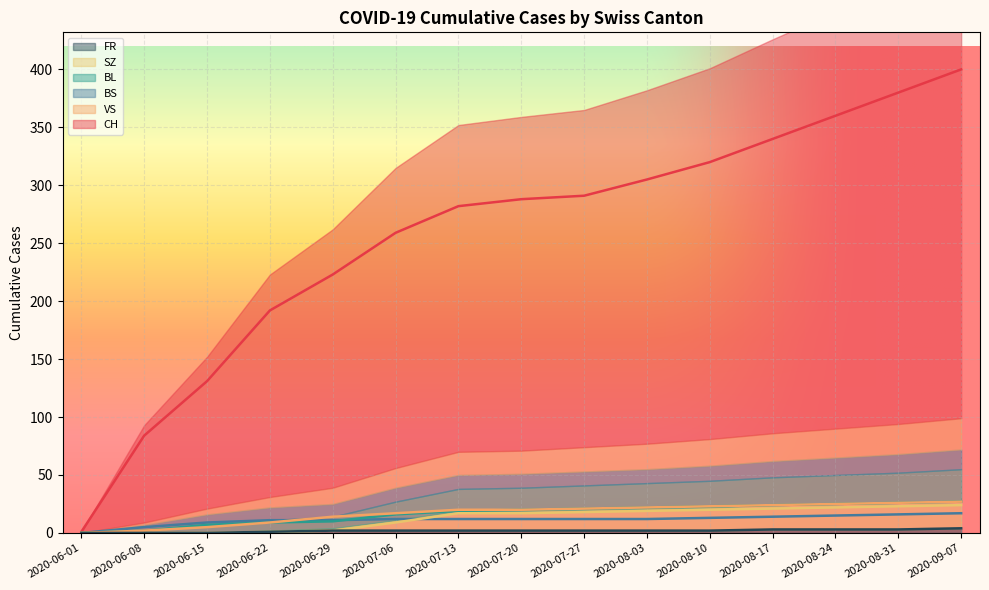

What is the sum of all FR values?

28